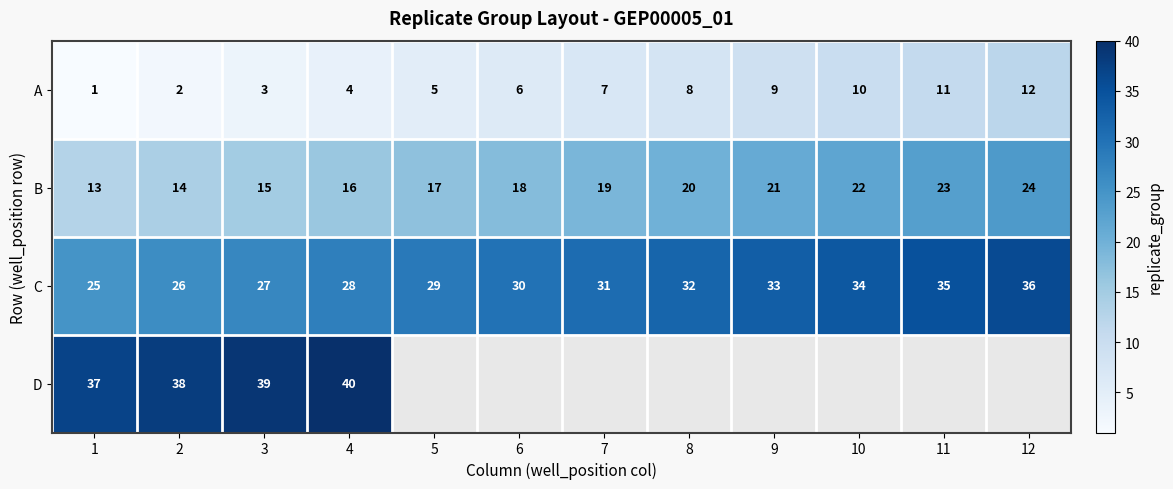

How many values in the C series are below 31?

6